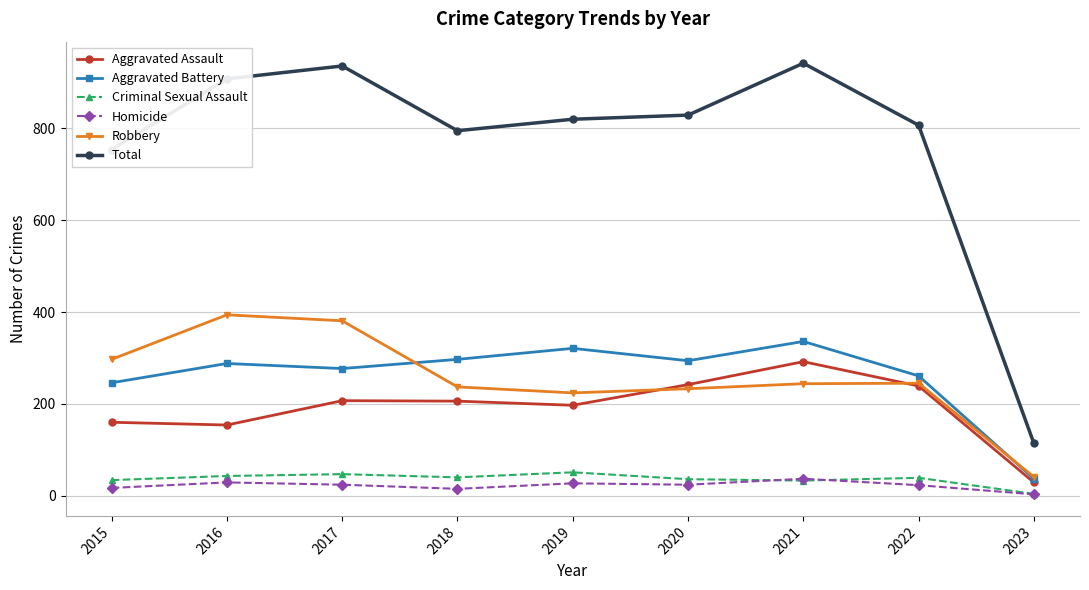

The Total series shows 114 at 2023. True or false?

True